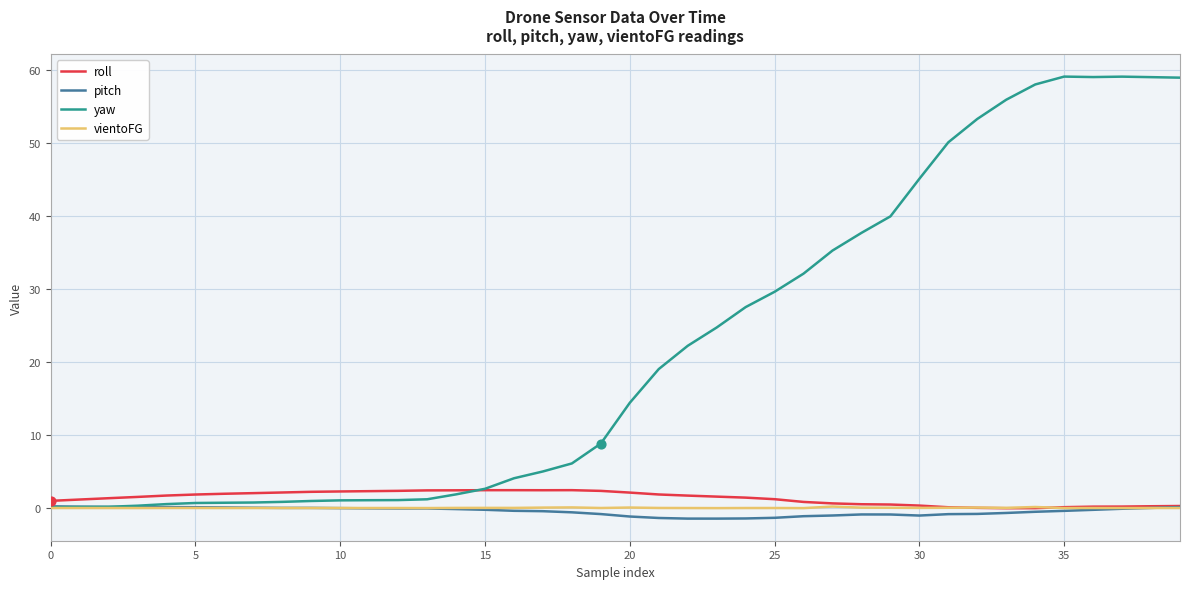

What are all the series names shown in the legend?

roll, pitch, yaw, vientoFG